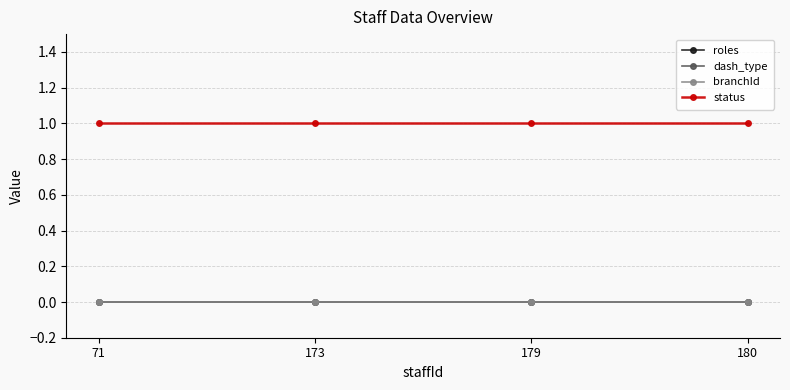

At which category is the sum across all series the highest?

71